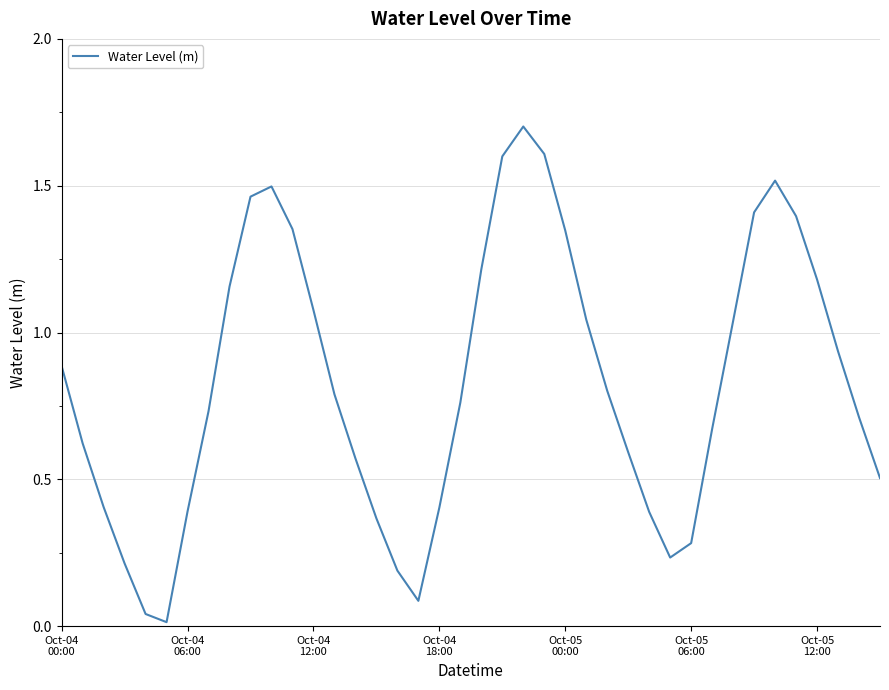

What is the maximum value shown in the chart?

1.7